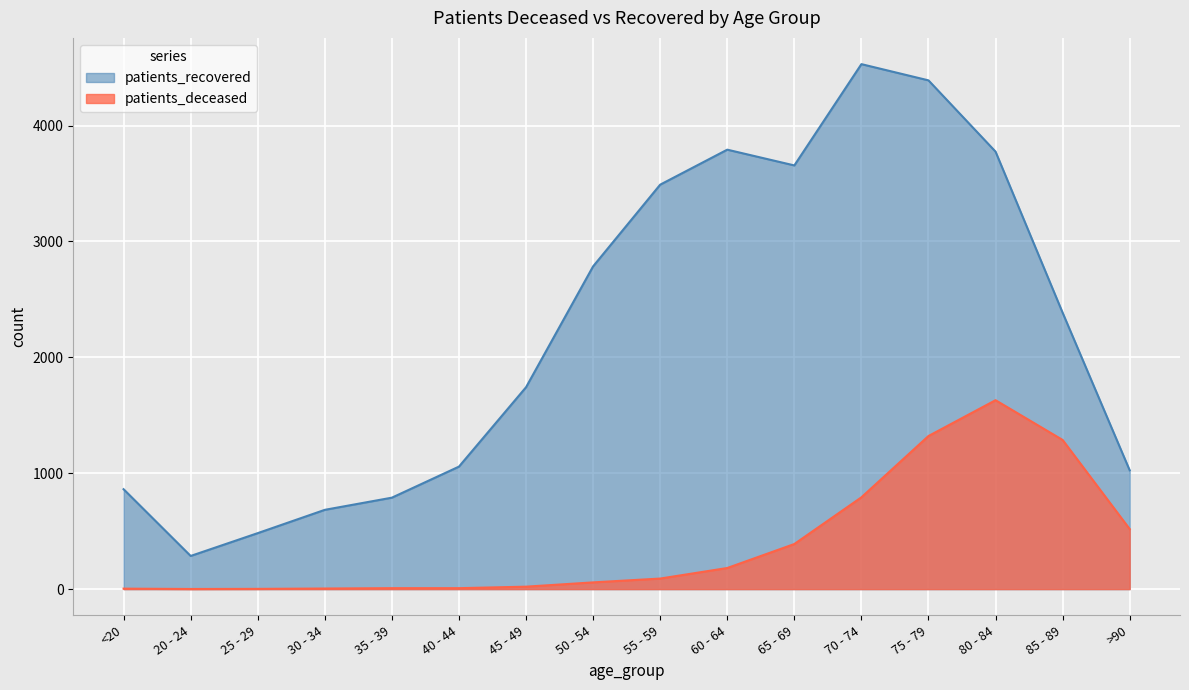

At how many categories does at least one series exceed 2793?

6